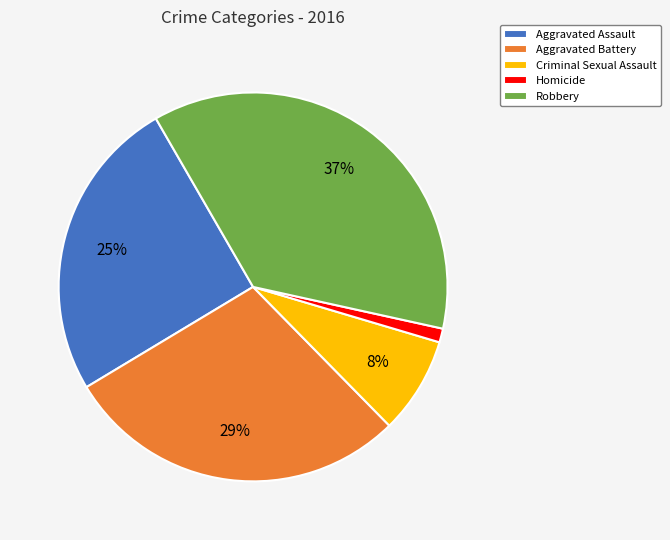

True or false: Homicide accounts for 1% of the total.

True